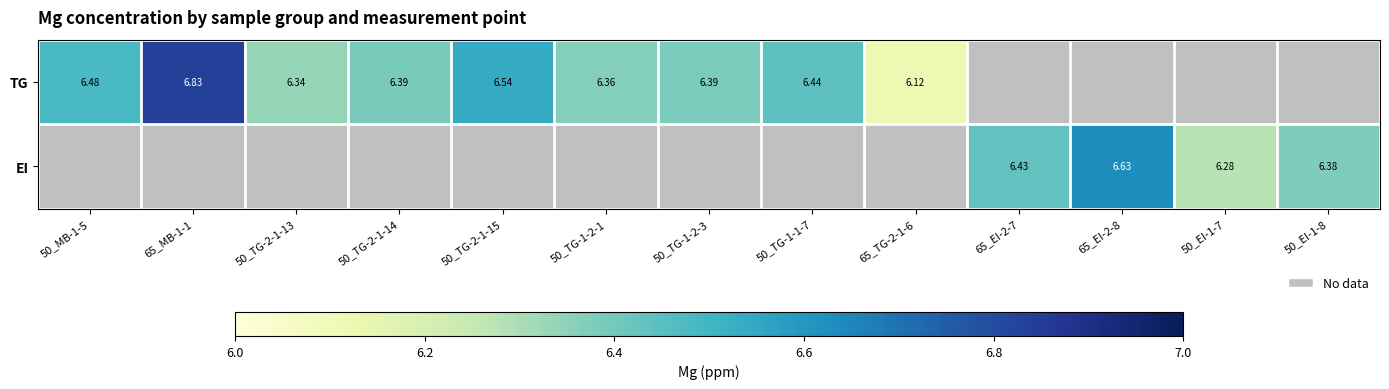

At how many categories does at least one series exceed 6?

13